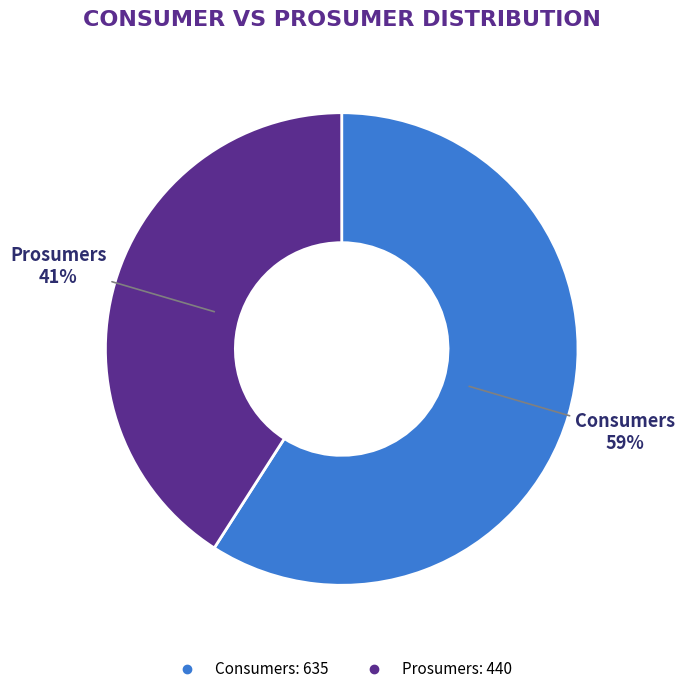

What is the largest slice in the pie chart?

Consumers